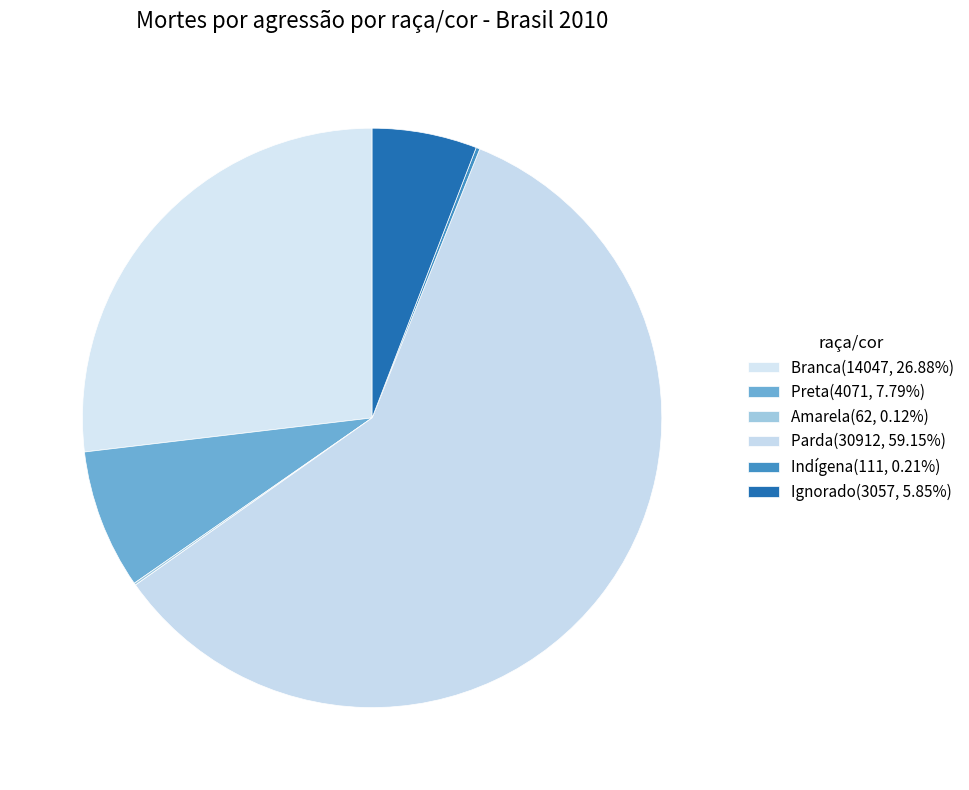

What is the ratio of the value at Ignorado to the value at Preta?

0.8